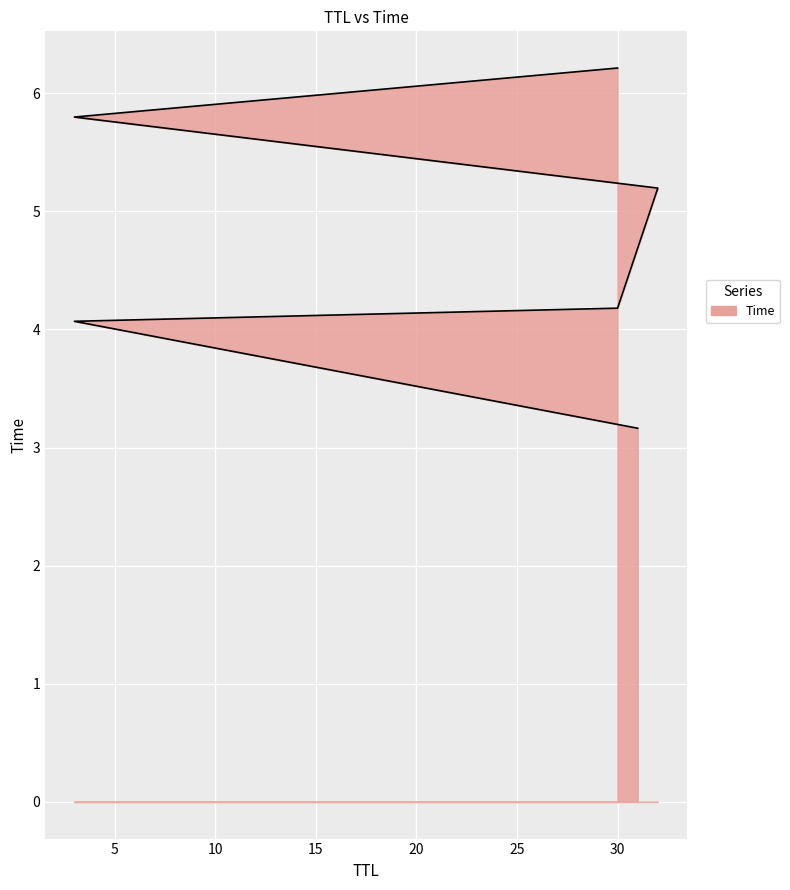

How many values are below 5?

3